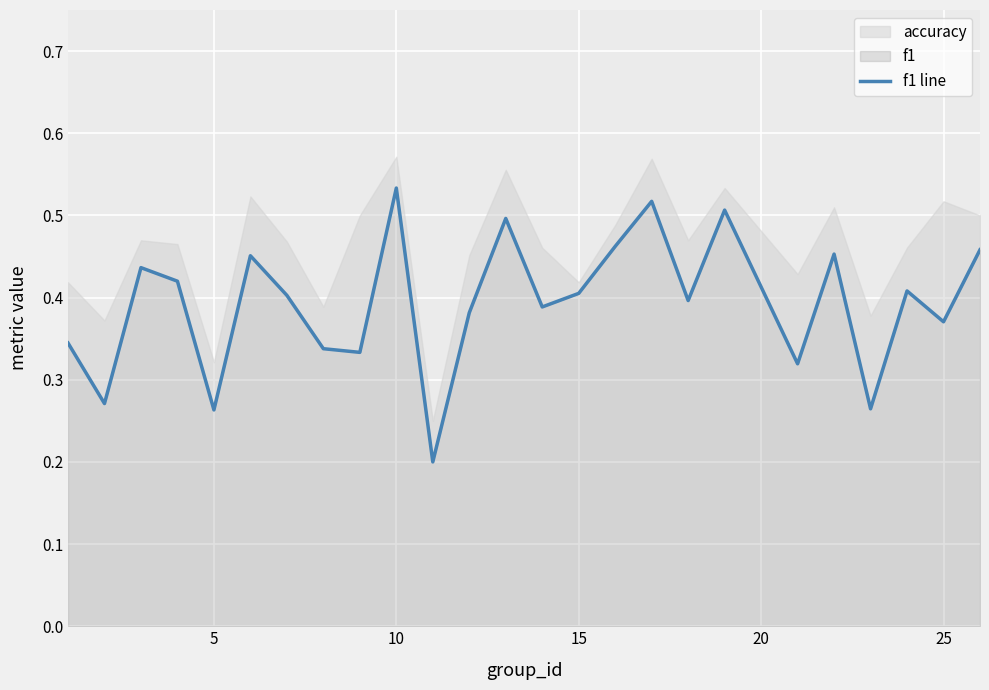

What is the difference between the maximum and minimum values?

0.3